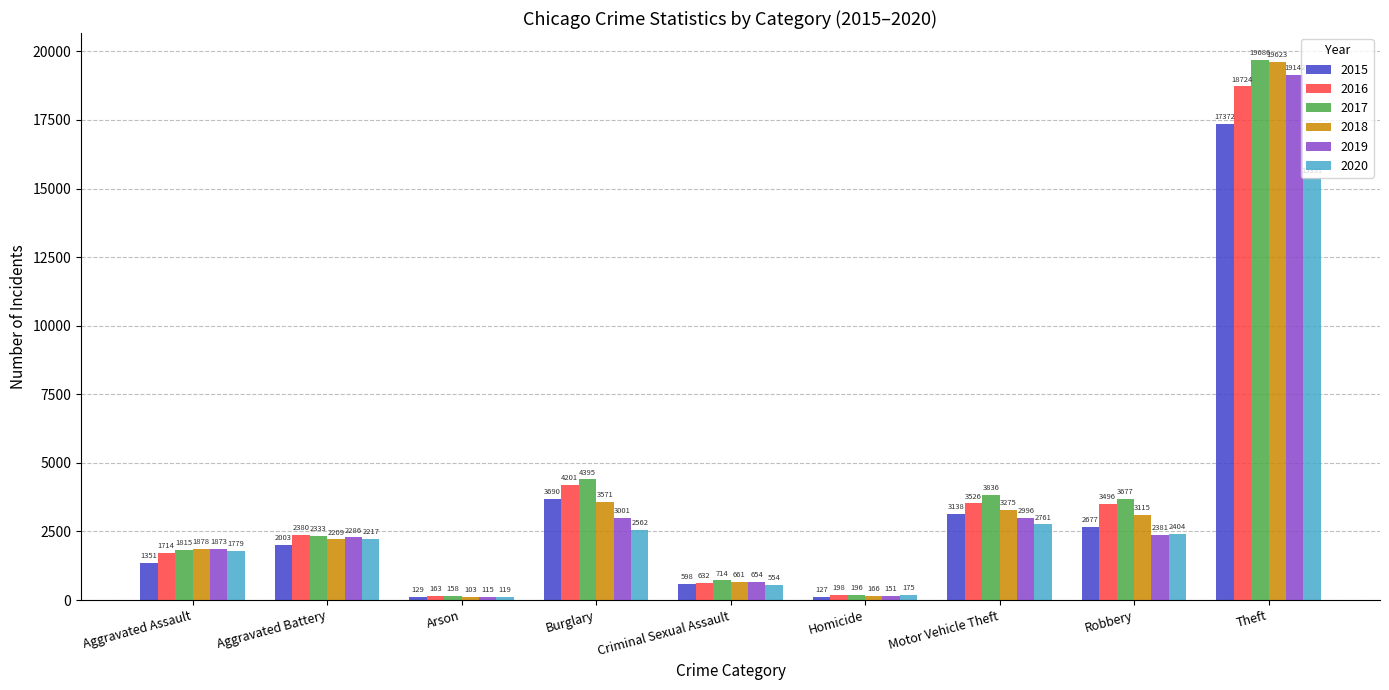

What is the label of the 3rd bar from the right?

Motor Vehicle Theft